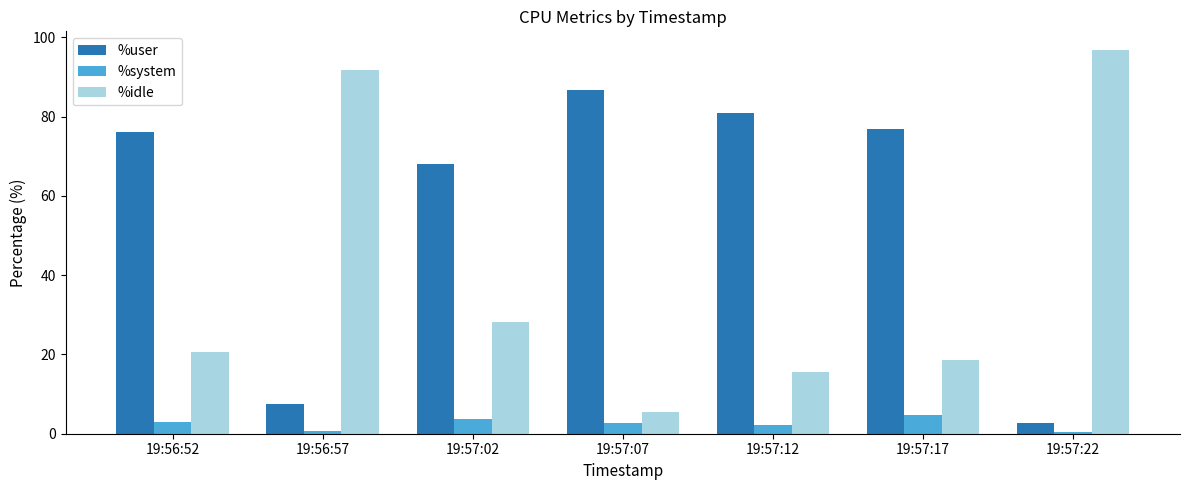

What is the difference between the second highest and minimum values in the %user series?

78.2